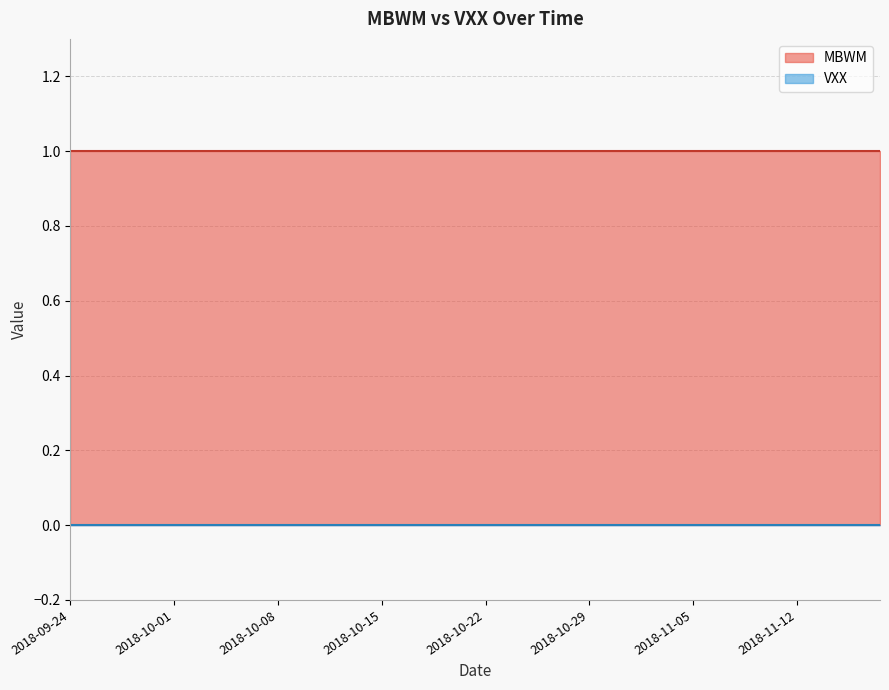

Reading right to left, extract all data points from this chart.

MBWM: 1	1	1	1	1	1	1	1	1	1	1	1	1	1	1	1	1	1	1	1	1	1	1	1	1	1	1	1	1	1	1	1	1	1	1	1	1	1	1	1
VXX: 0	0	0	0	0	0	0	0	0	0	0	0	0	0	0	0	0	0	0	0	0	0	0	0	0	0	0	0	0	0	0	0	0	0	0	0	0	0	0	0